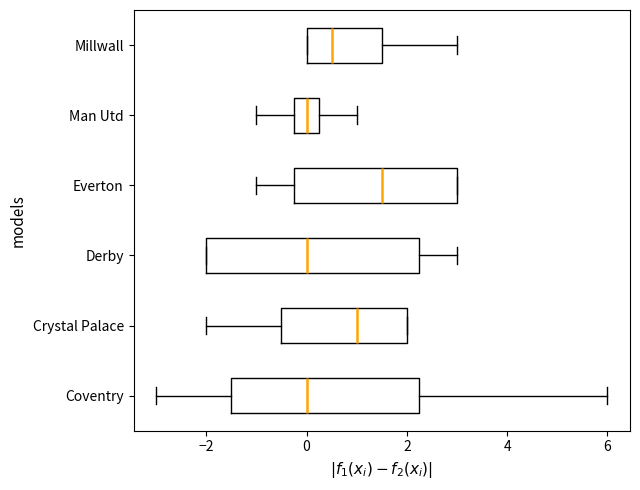

Reading bottom to top, read every box against the x-axis: the position of its median line, the range the box covers, and the ends of its whiskers. The values are not printed on the chart, so give them approximately, as read against the axis.

Coventry: median 0.0, box -1.4 to 2.2, whiskers -3.0 to 6.0
Crystal Palace: median 1.0, box -0.4 to 2.0, whiskers -2.0 to 2.0
Derby: median 0.0, box -2.0 to 2.2, whiskers -2.0 to 3.0
Everton: median 1.6, box -0.2 to 3.0, whiskers -1.0 to 3.0
Man Utd: median 0.0, box -0.2 to 0.2, whiskers -1.0 to 1.0
Millwall: median 0.6, box 0.0 to 1.6, whiskers 0.0 to 3.0